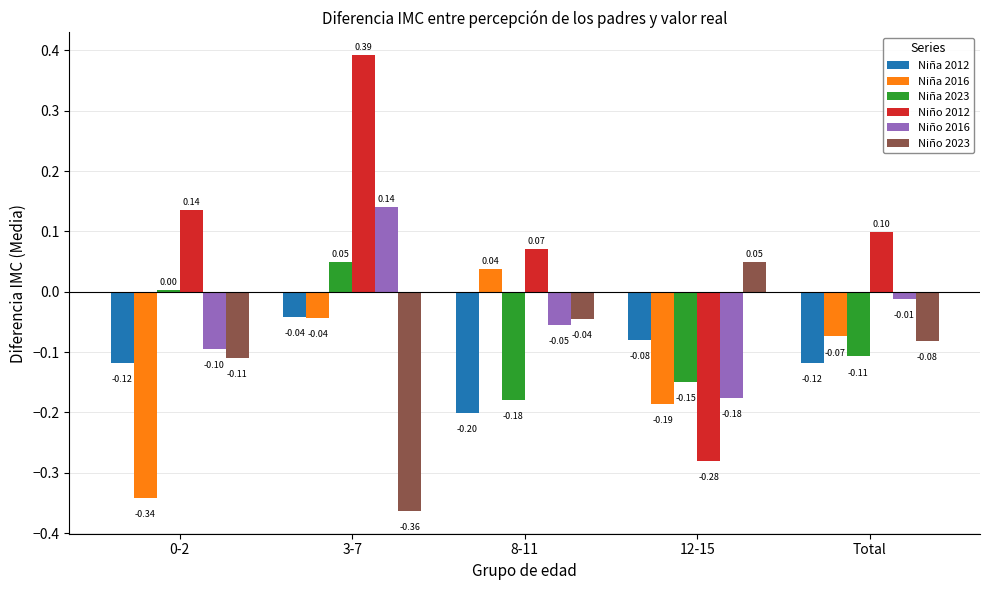

Which label corresponds to the largest value in the chart?

3-7